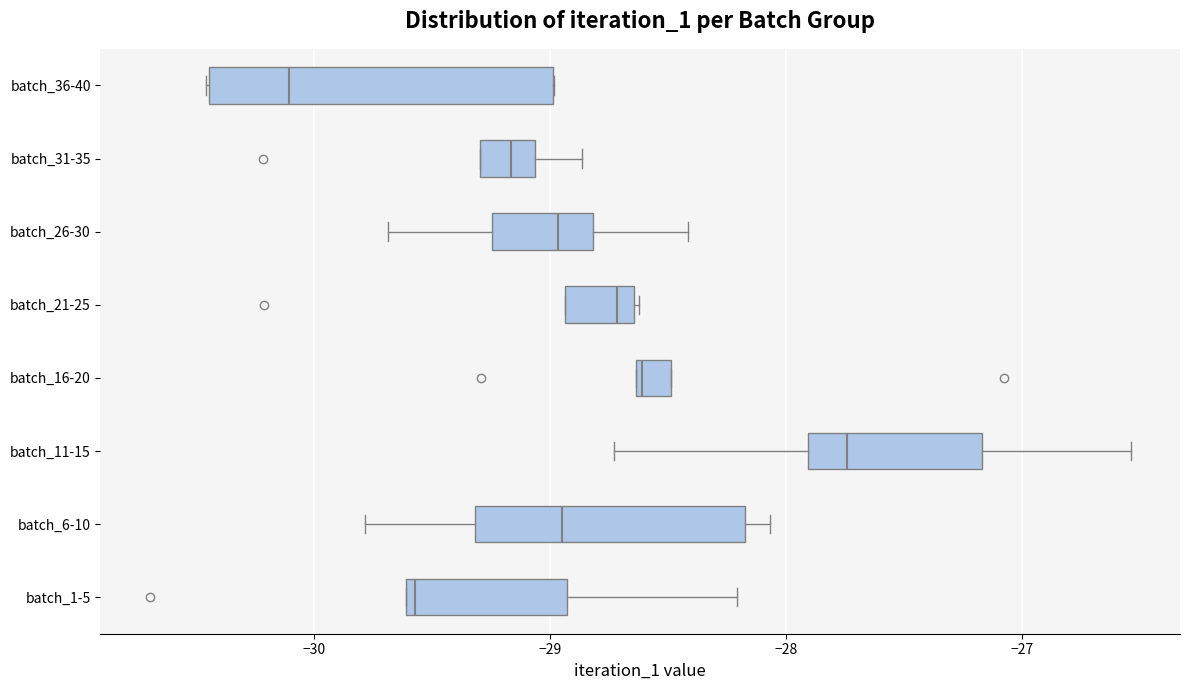

Reading bottom to top, transcribe this box plot: for each box, give where its median line is, the range the box spans, and where its two whiskers end, as read against the x-axis. The values are not printed on the chart, so give them approximately, as read against the axis.

batch_1-5: median -29.6 (just right of the box's left edge), box -29.6 to -28.9, whiskers -29.6 to -28.2
batch_6-10: median -28.9, box -29.3 to -28.2, whiskers -29.8 to -28.1
batch_11-15: median -27.7, box -27.9 to -27.2, whiskers -28.7 to -26.5
batch_16-20: median -28.6, box -28.6 to -28.5, whiskers -28.6 to -28.5
batch_21-25: median -28.7, box -28.9 to -28.6, whiskers -28.9 to -28.6
batch_26-30: median -29.0, box -29.2 to -28.8, whiskers -29.7 to -28.4
batch_31-35: median -29.2, box -29.3 to -29.1, whiskers -29.3 to -28.9
batch_36-40: median -30.1, box -30.4 to -29.0, whiskers -30.5 to -29.0